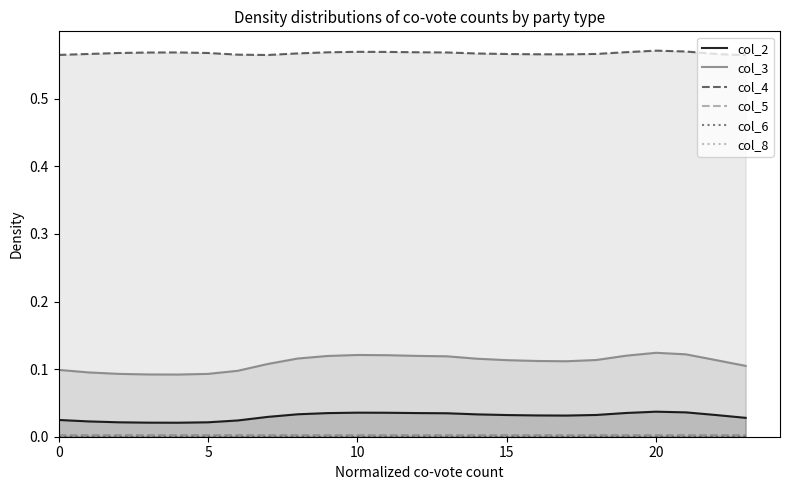

True or false: col_8 and col_2 cross at least once.

False